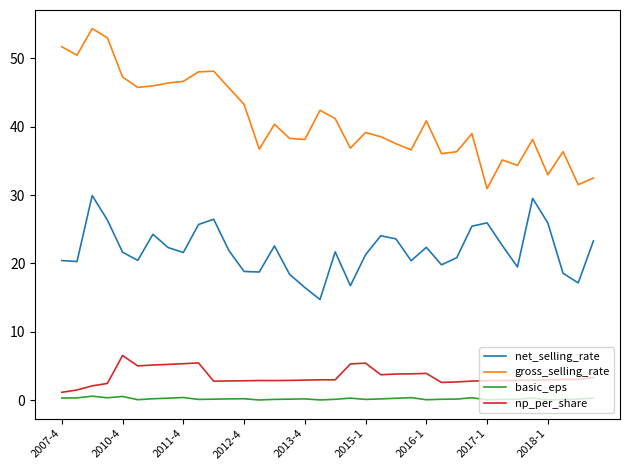

What is the lowest value of the net_selling_rate series?

14.7